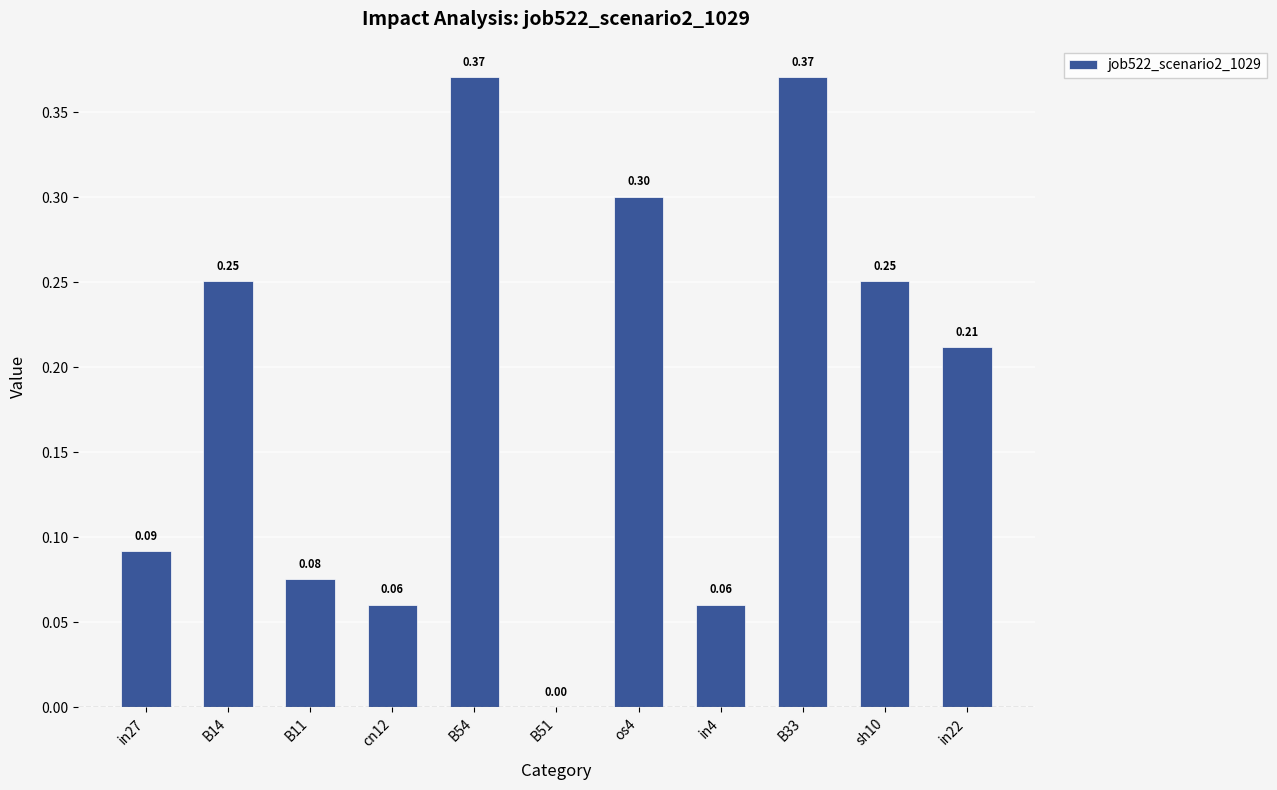

What is the sum of all values?

2.0